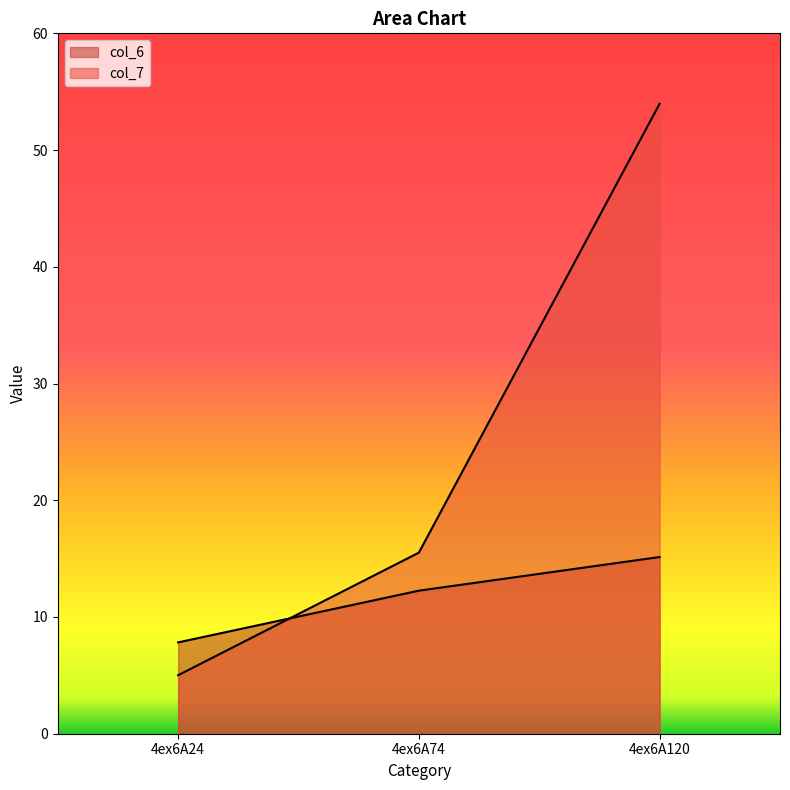

Is the value of col_7 at 4ex6A74 greater than the value of col_6 at 4ex6A24?

Yes